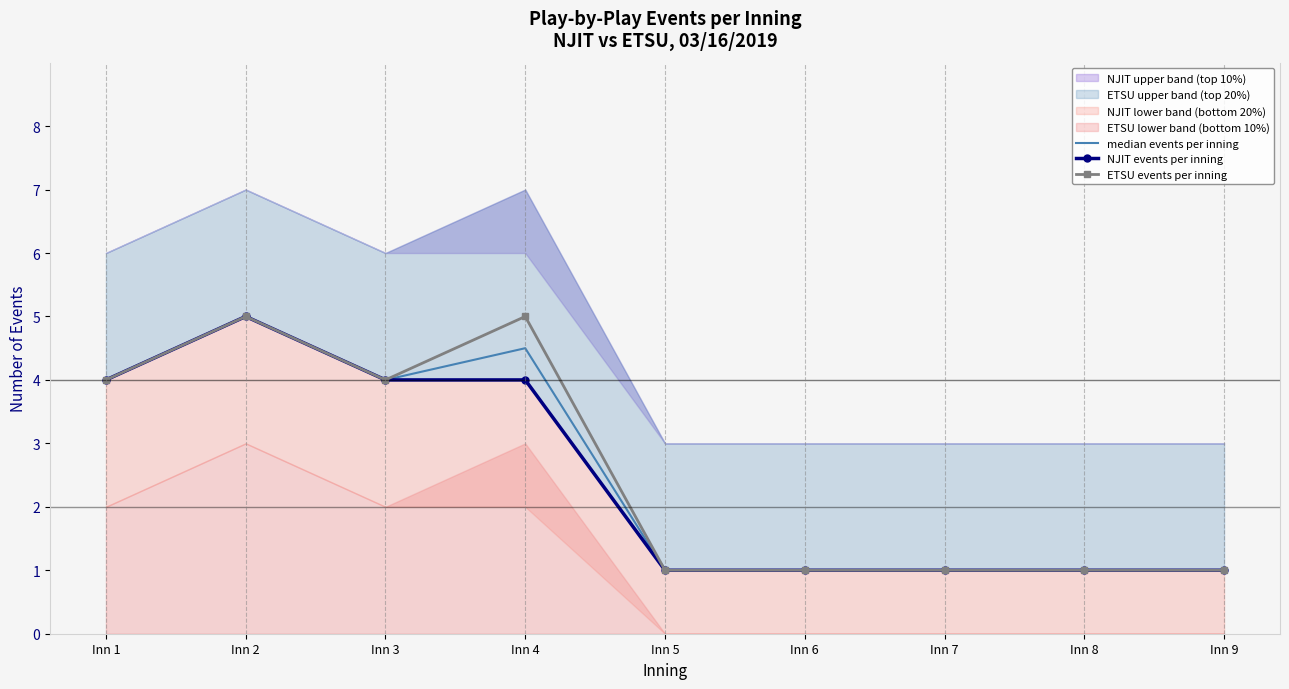

List the series in order of their peak value, lowest first.

median events per inning, NJIT events per inning, ETSU events per inning